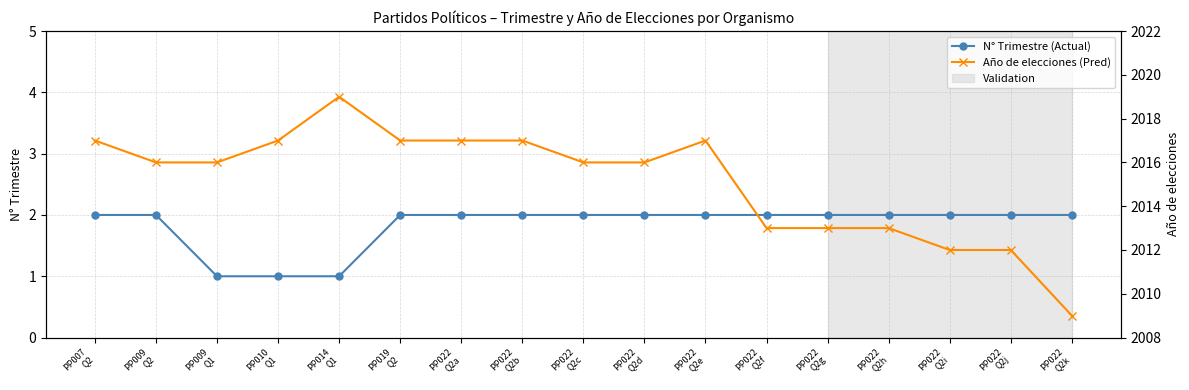

Reading left to right, extract all data points from this chart.

N° Trimestre (Actual): PP007
Q2=2	PP009
Q2=2	PP009
Q1=1	PP010
Q1=1	PP014
Q1=1	PP019
Q2=2	PP022
Q2a=2	PP022
Q2b=2	PP022
Q2c=2	PP022
Q2d=2	PP022
Q2e=2	PP022
Q2f=2	PP022
Q2g=2	PP022
Q2h=2	PP022
Q2i=2	PP022
Q2j=2	PP022
Q2k=2
Año de elecciones (Pred): PP007
Q2=2017	PP009
Q2=2016	PP009
Q1=2016	PP010
Q1=2017	PP014
Q1=2019	PP019
Q2=2017	PP022
Q2a=2017	PP022
Q2b=2017	PP022
Q2c=2016	PP022
Q2d=2016	PP022
Q2e=2017	PP022
Q2f=2013	PP022
Q2g=2013	PP022
Q2h=2013	PP022
Q2i=2012	PP022
Q2j=2012	PP022
Q2k=2009